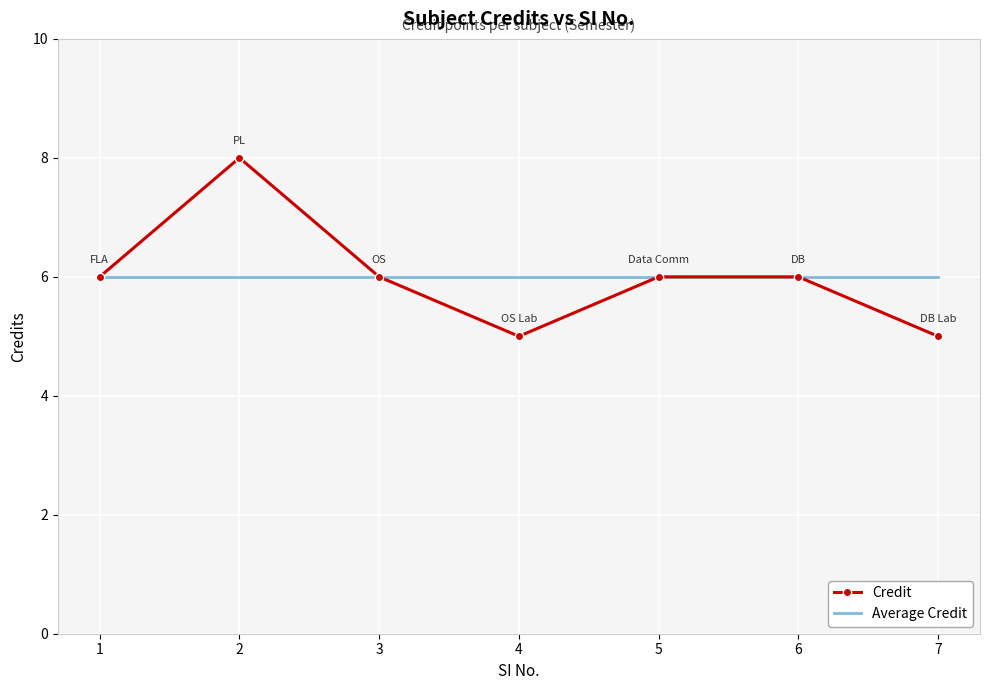

At 4, list the series in order from largest to smallest.

Average Credit, Credit